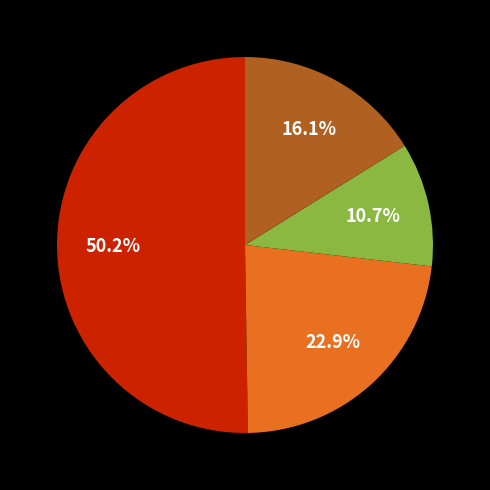

How many segments does this pie chart have?

4